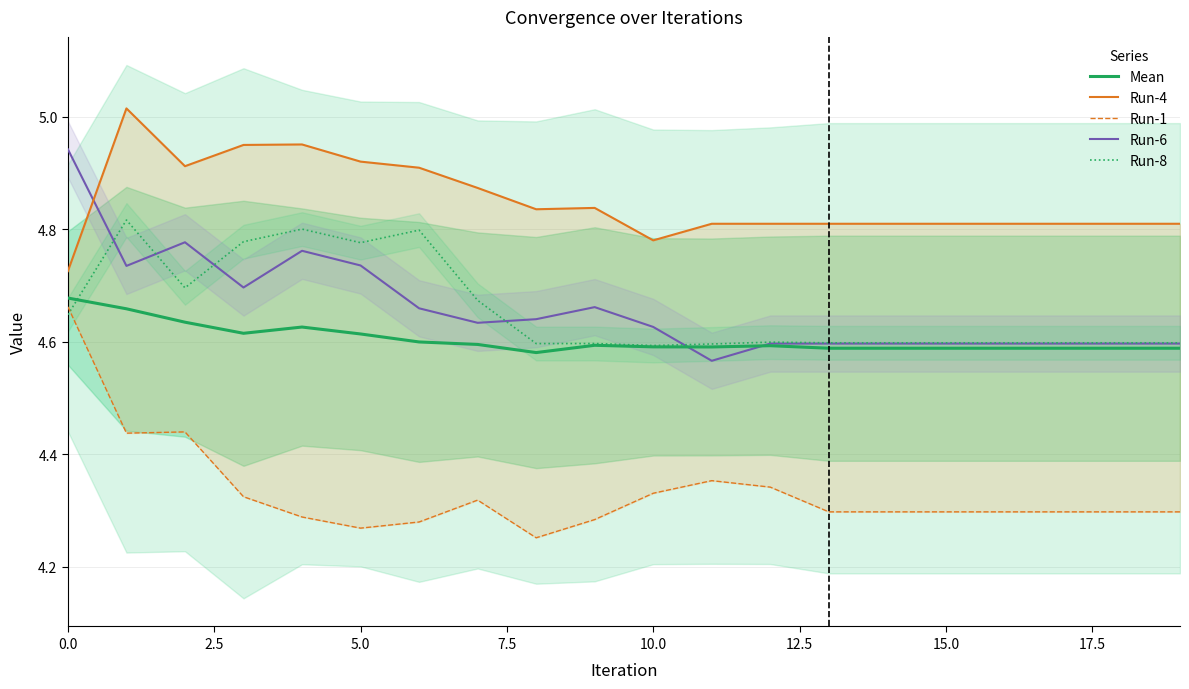

The Run-1 series shows 4.3 at 16. True or false?

True